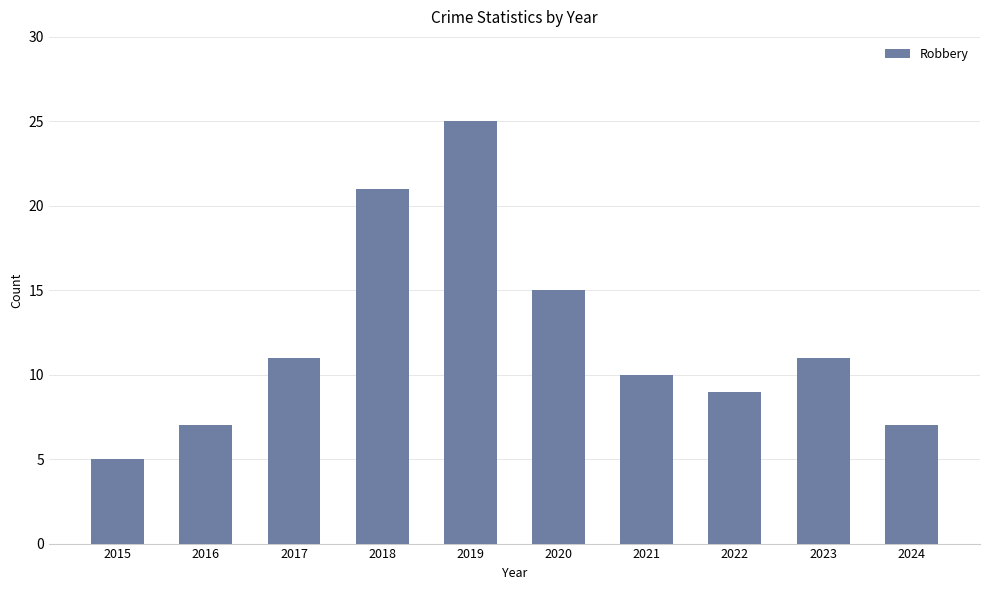

Which has a higher value, 2017 or 2016?

2017